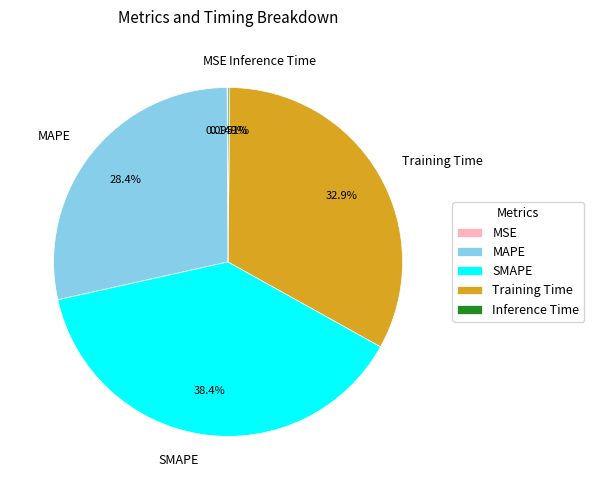

To the nearest percent, what percentage of the pie is Training Time?

33%